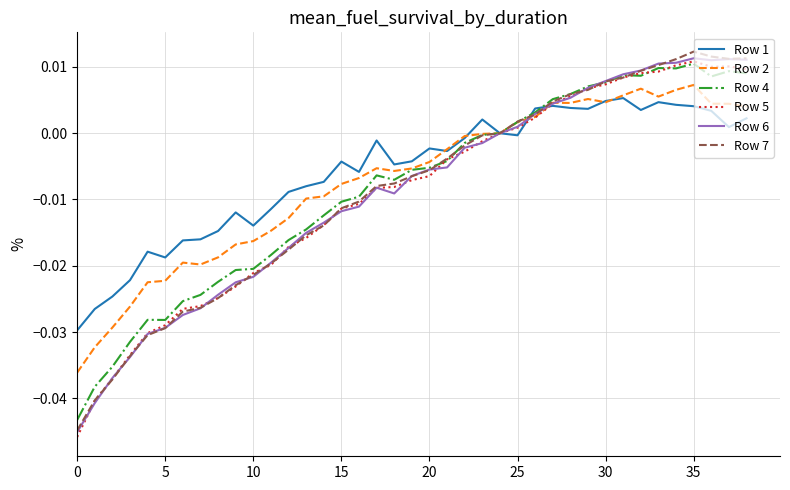

Which series has the widest spread of values?

Row 7